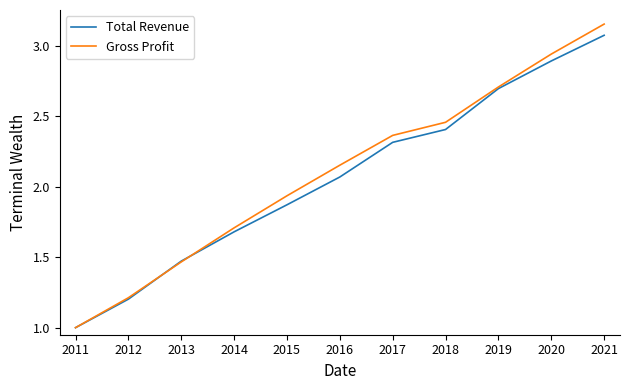

Which series has the widest spread of values?

Gross Profit